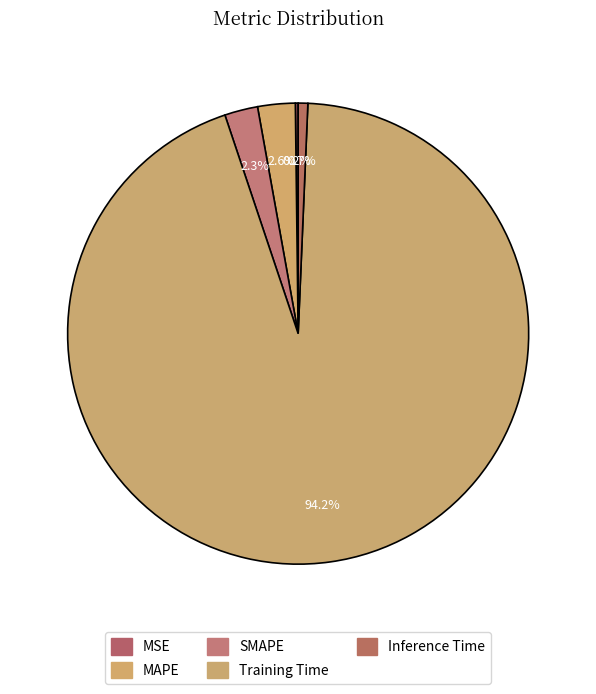

To the nearest percent, what percentage of the pie is MAPE?

3%